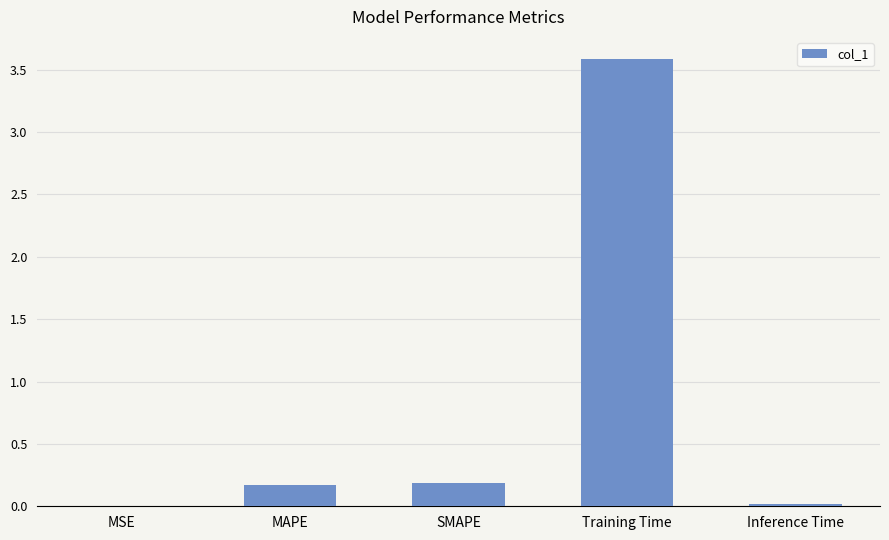

What is the greatest value displayed?

3.6